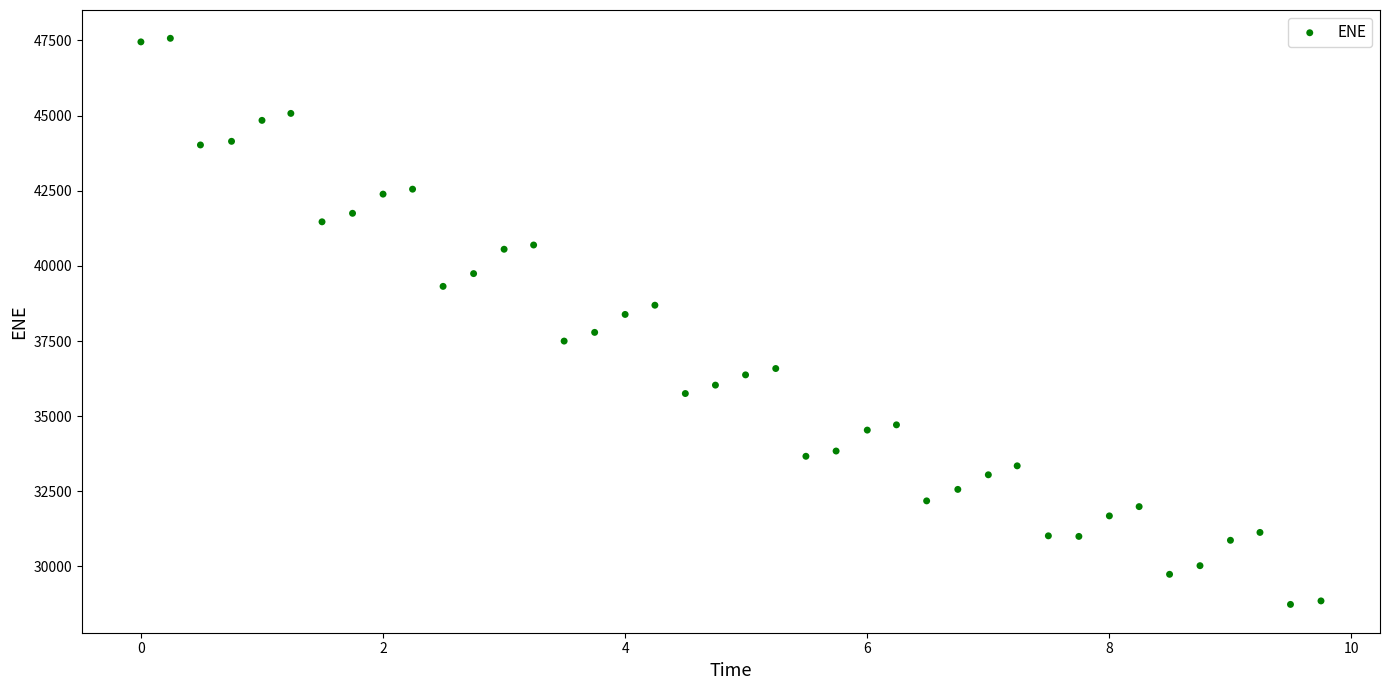

What is the range of X values (max minus min)?

9.7